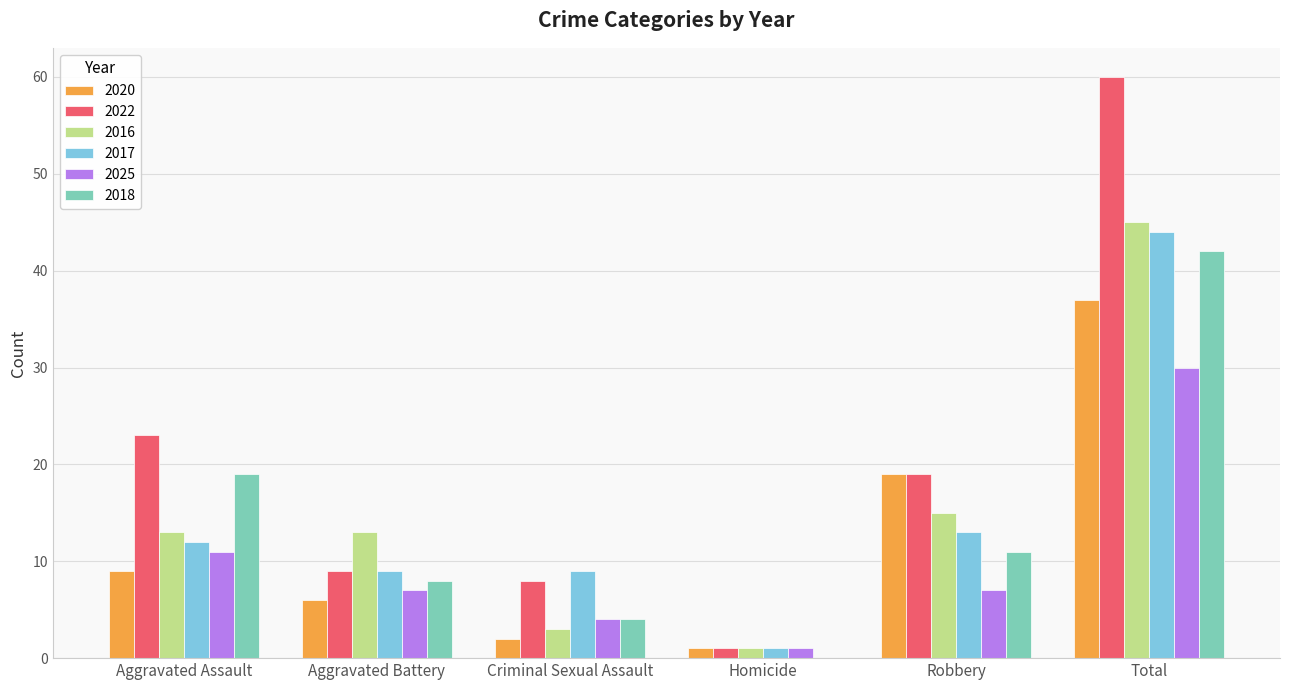

Read the 2025 value at Total, to the nearest 5.

30